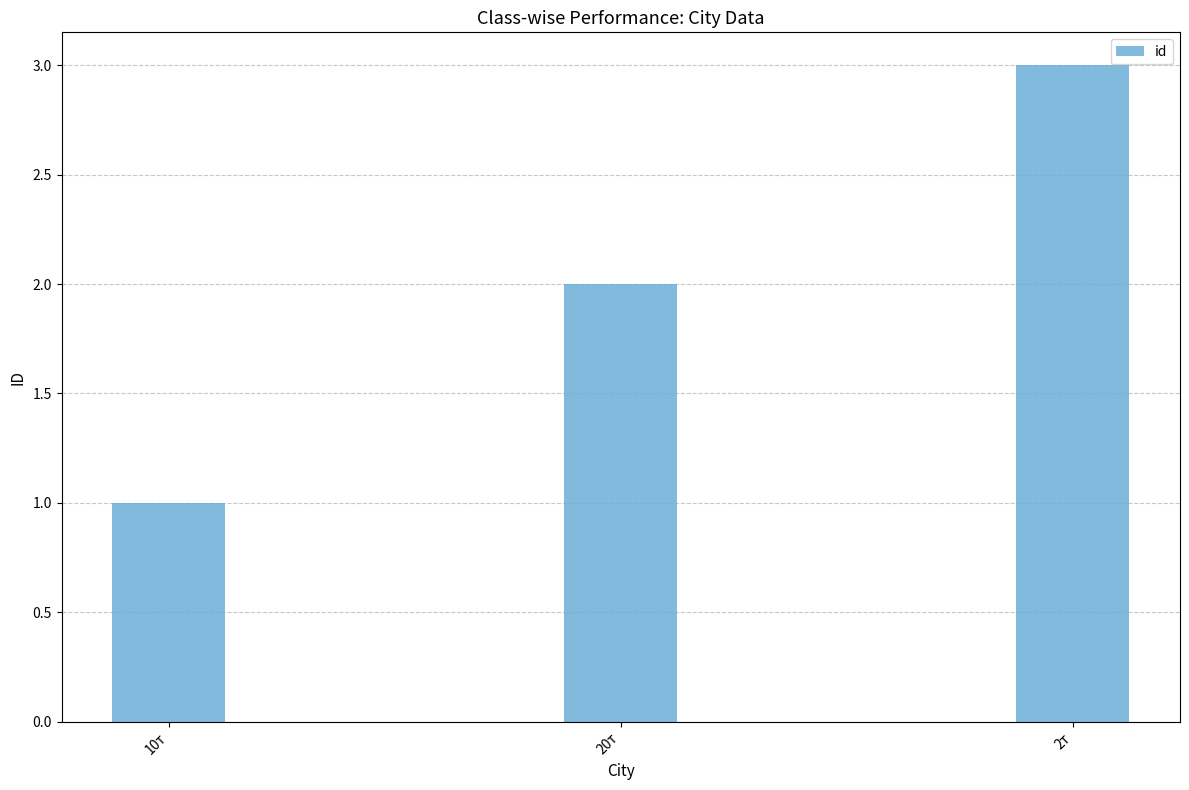

Is it true that the value at 2т is 1?

False